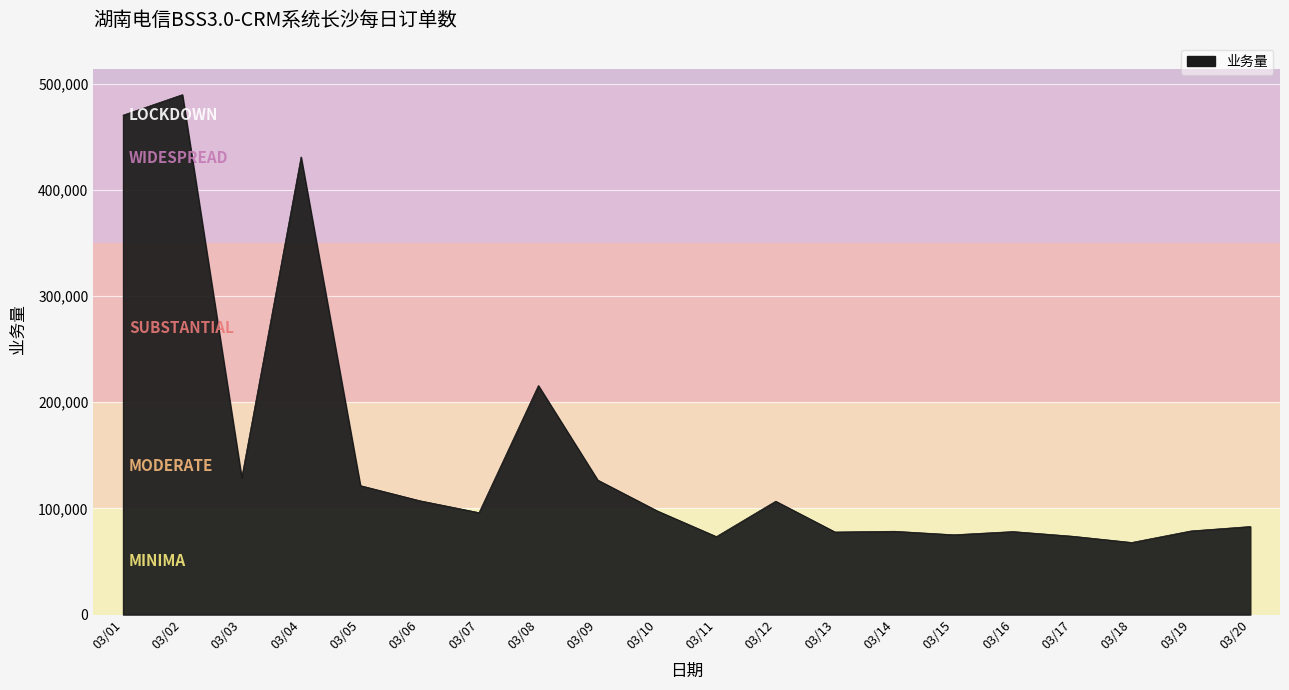

What is the minimum value shown in the chart?

67933